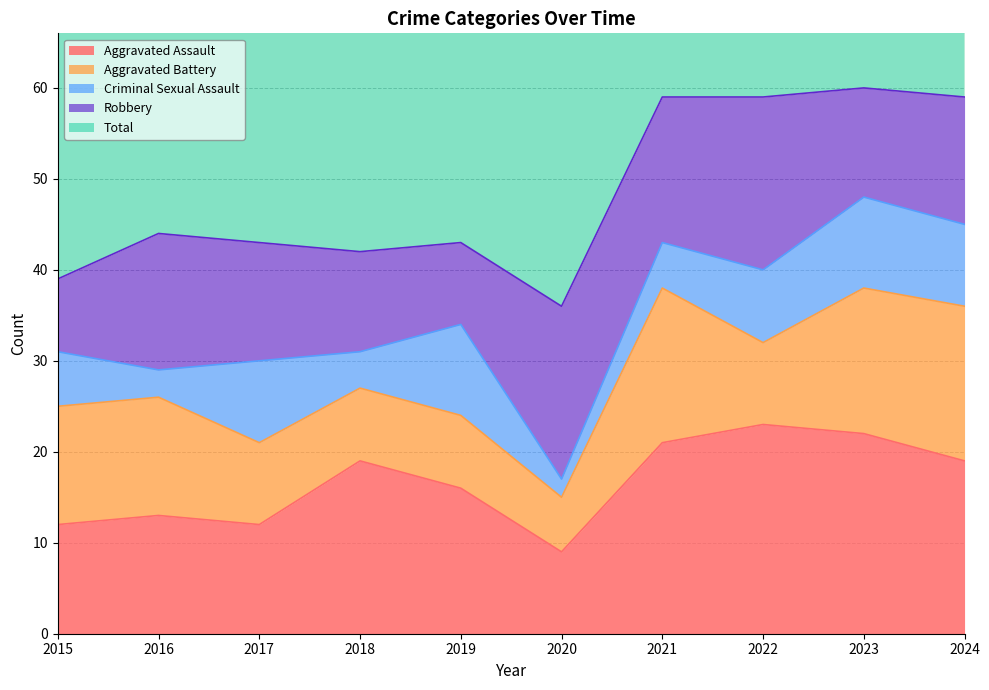

Reading left to right, transcribe all the data shown in this chart.

Aggravated Assault: 2015=12	2016=13	2017=12	2018=19	2019=16	2020=9	2021=21	2022=23	2023=22	2024=19
Aggravated Battery: 2015=13	2016=13	2017=9	2018=8	2019=8	2020=6	2021=17	2022=9	2023=16	2024=17
Criminal Sexual Assault: 2015=6	2016=3	2017=9	2018=4	2019=10	2020=2	2021=5	2022=8	2023=10	2024=9
Robbery: 2015=8	2016=15	2017=13	2018=11	2019=9	2020=19	2021=16	2022=19	2023=12	2024=14
Total: 2015=39	2016=45	2017=44	2018=42	2019=43	2020=37	2021=59	2022=60	2023=60	2024=59